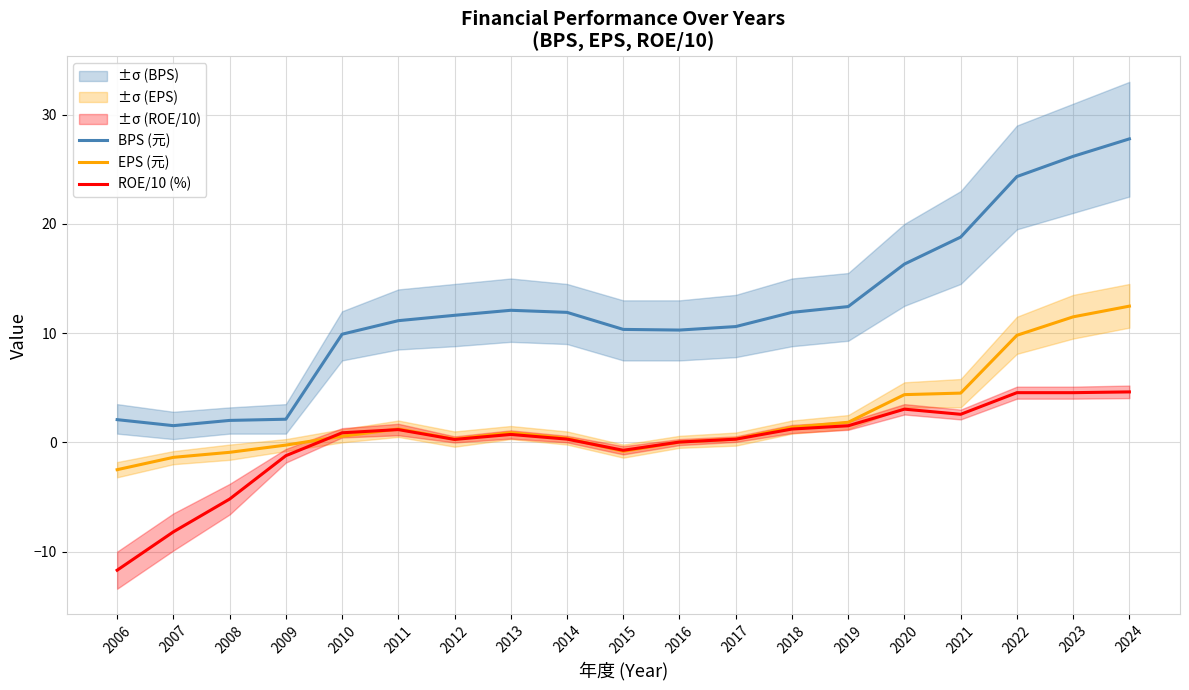

How many distinct data groups are displayed?

3